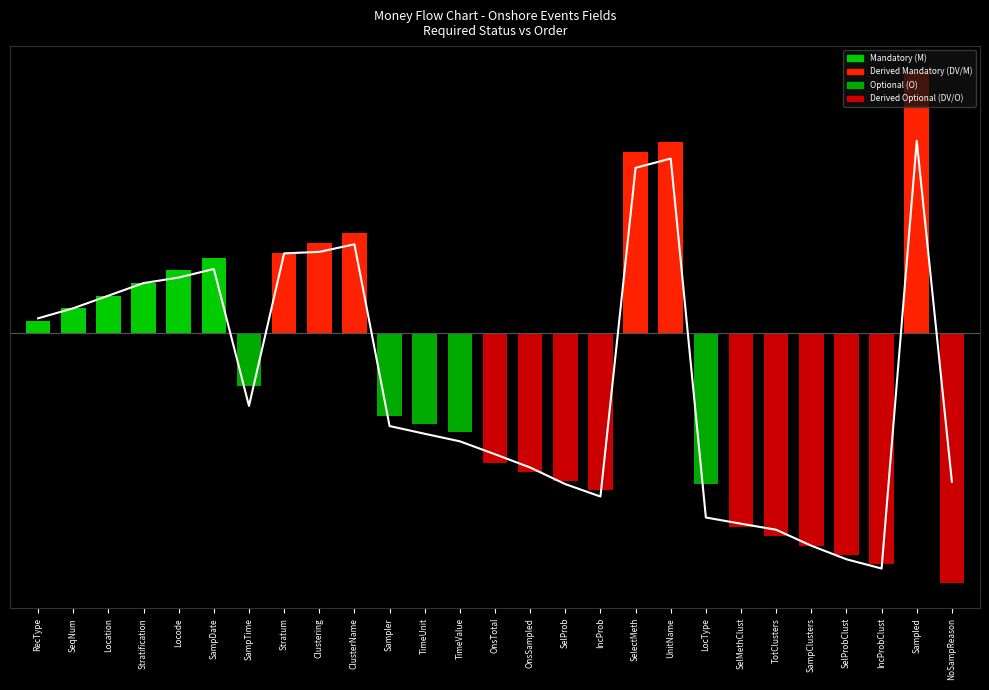

Reading right to left, extract all data points from this chart.

NoSampReason=-17.7	Sampled=23.0	IncProbClust=-28.0	SelProbClust=-26.9	SampClusters=-25.3	TotClusters=-23.4	SelMethClust=-22.7	LocType=-21.9	UnitName=20.8	SelectMeth=19.7	IncProb=-19.4	SelProb=-18.0	OnsSampled=-16.0	OnsTotal=-14.4	TimeValue=-12.9	TimeUnit=-12.0	Sampler=-11.0	ClusterName=10.6	Clustering=9.7	Stratum=9.5	SampTime=-8.6	SampDate=7.7	Locode=6.7	Stratification=6.0	Location=4.5	SeqNum=3.0	RecType=1.8